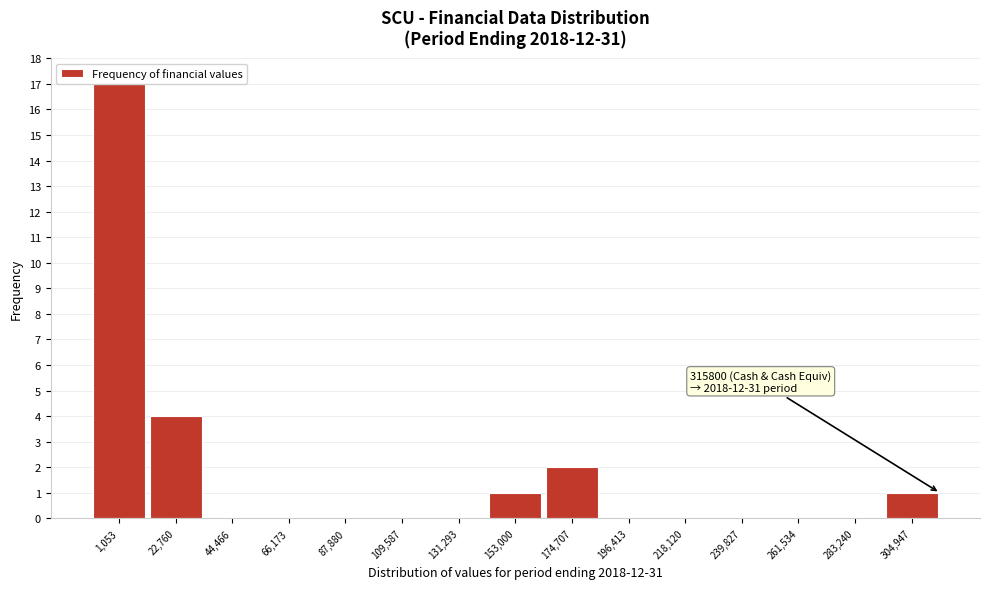

Which range on the x-axis has the tallest bar?

-10000 to 10000